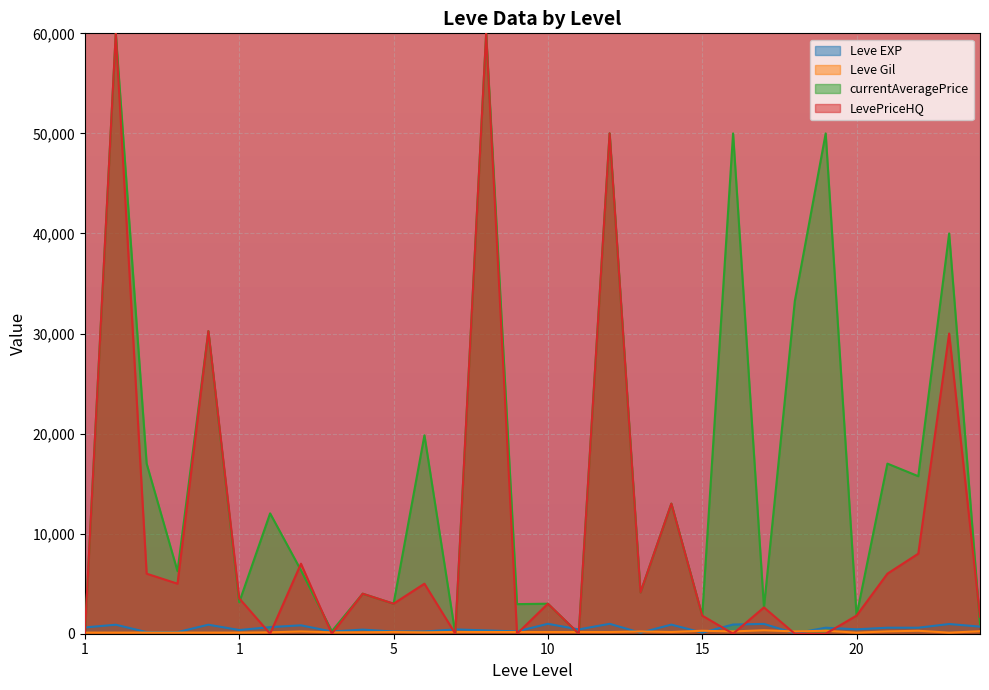

What is the smallest value displayed?

0